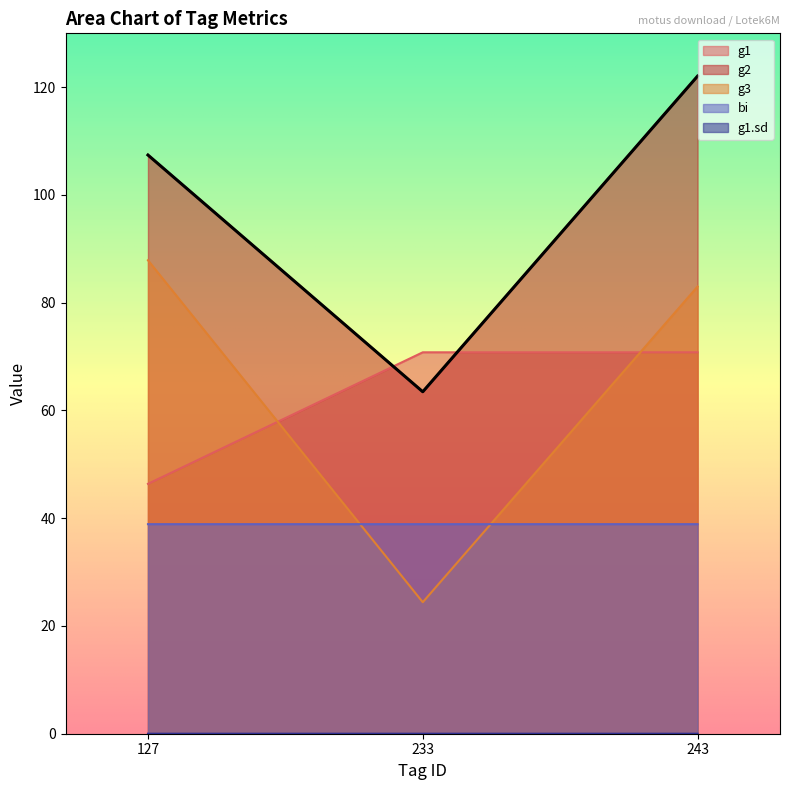

What is the value of the g1 point at the 3rd from the left?

70.8